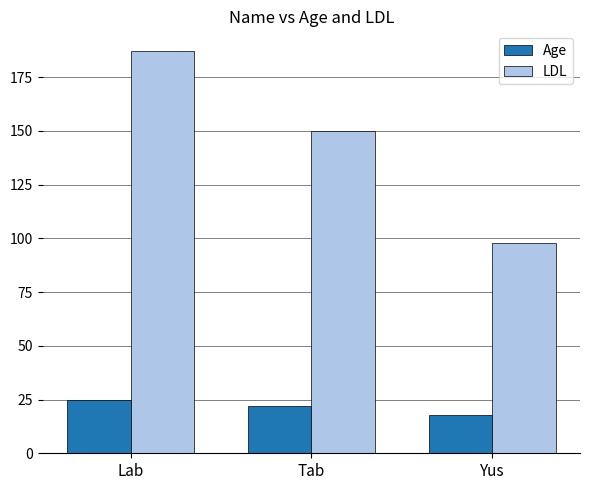

Between Tab and Yus, which series saw the biggest shift?

LDL